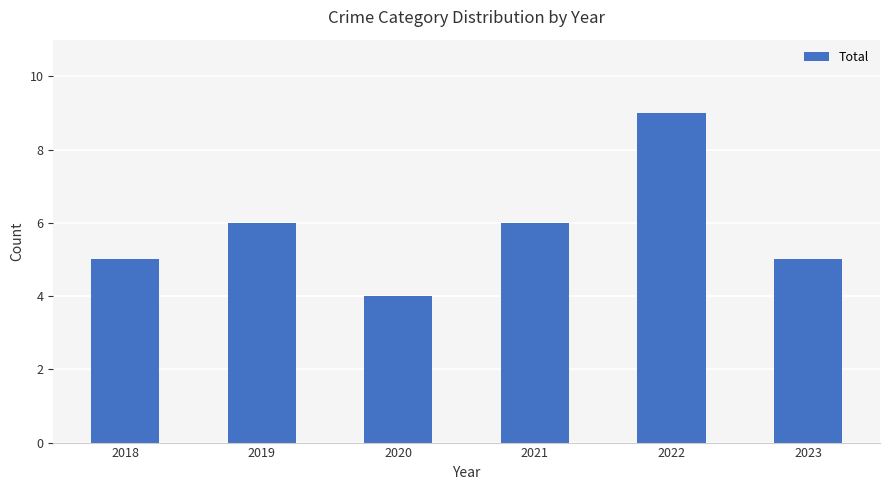

The chart shows a value of 6 at 2022. True or false?

False